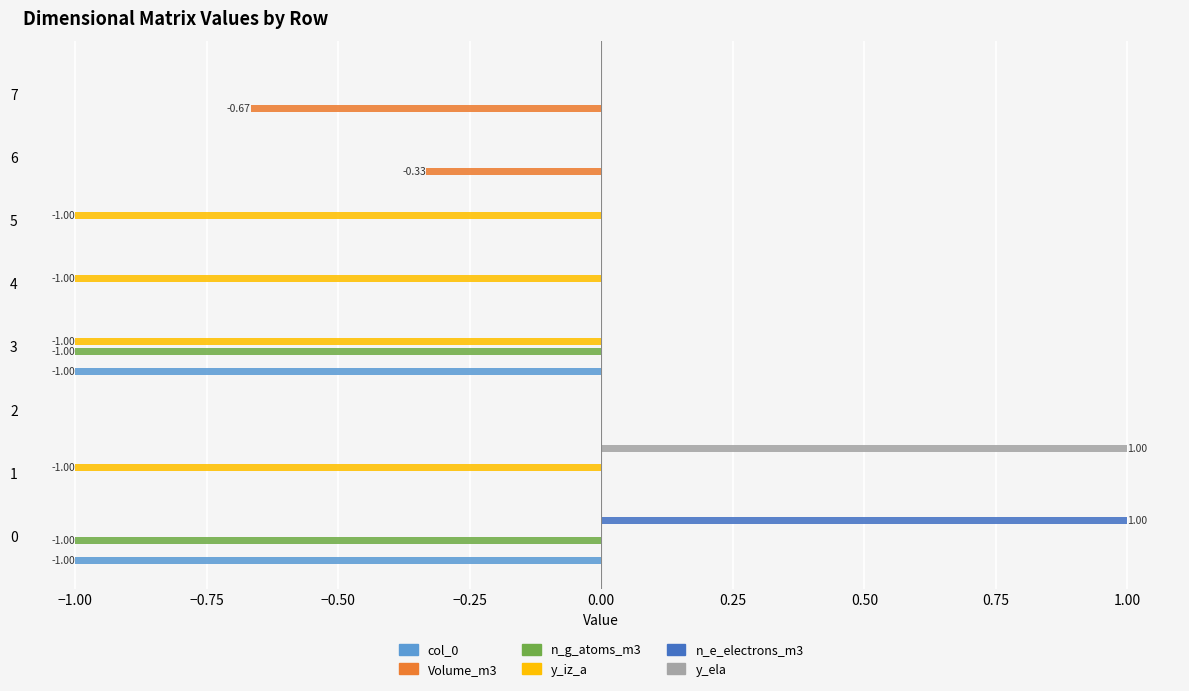

What is the difference between the second highest and second lowest values in the y_iz_a series?

1.0